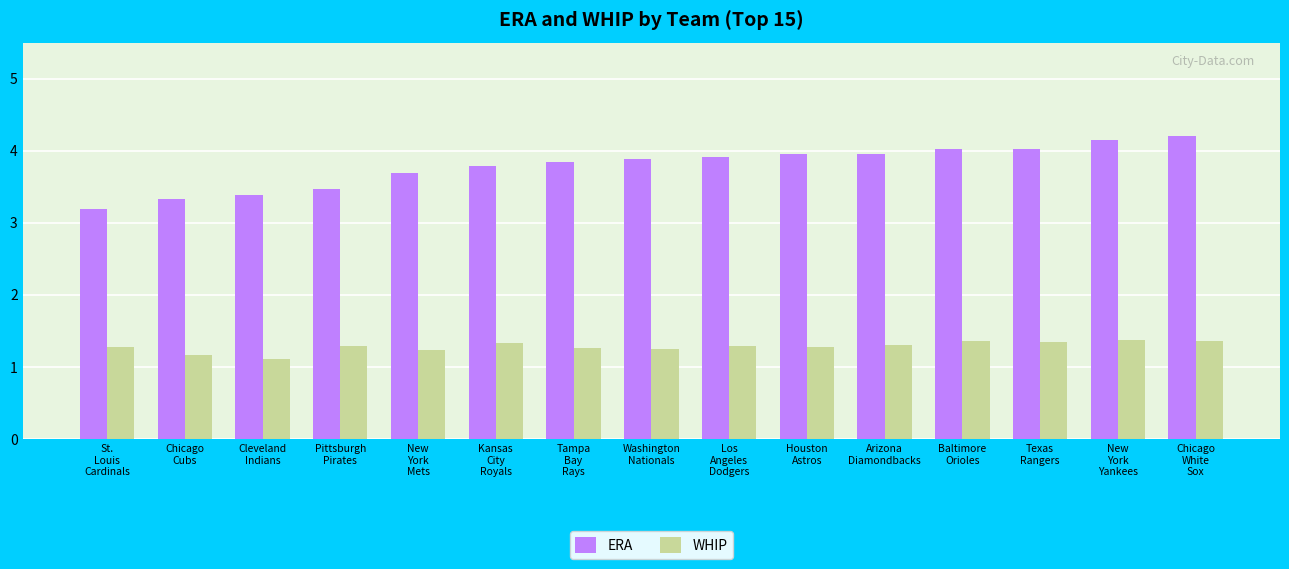

What is the total value across all series at Texas
Rangers?

5.4